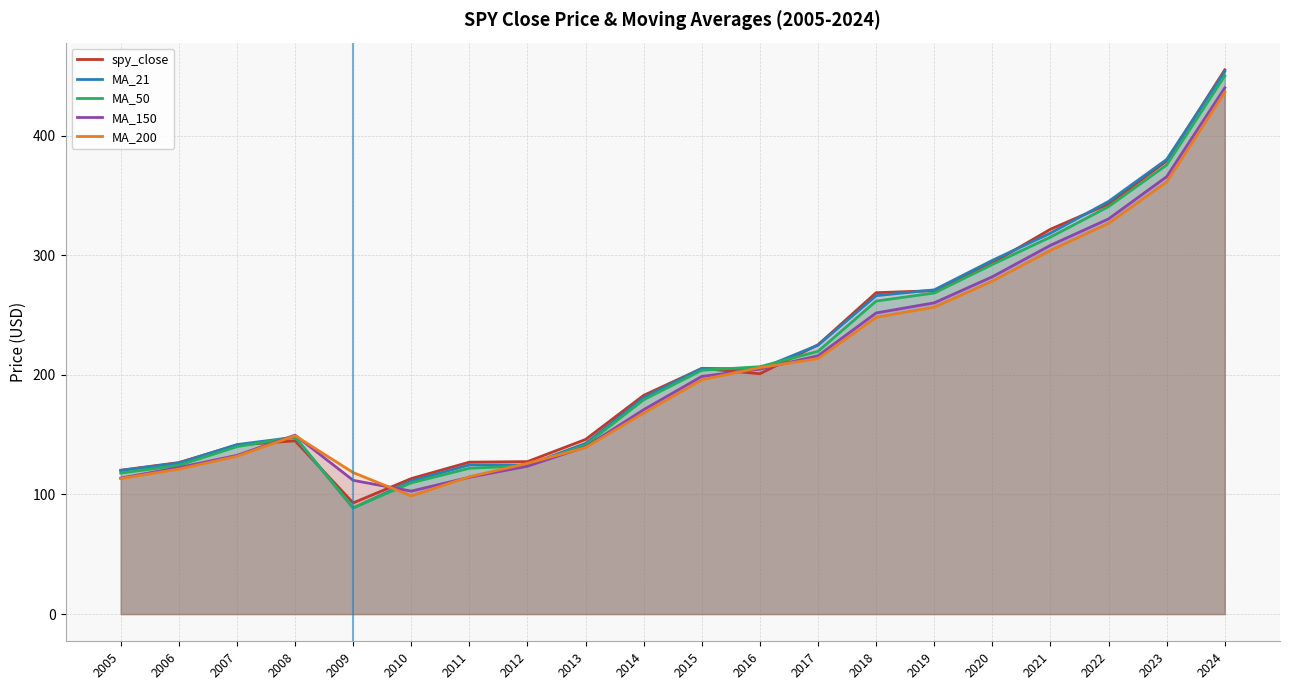

How many distinct data groups are displayed?

5